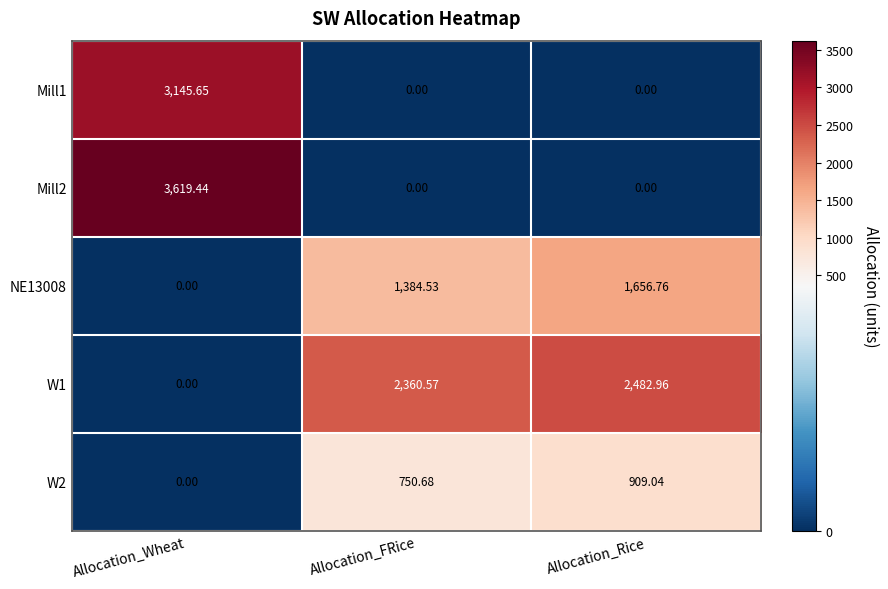

At which category does the chart reach its peak across all series?

Allocation_Wheat